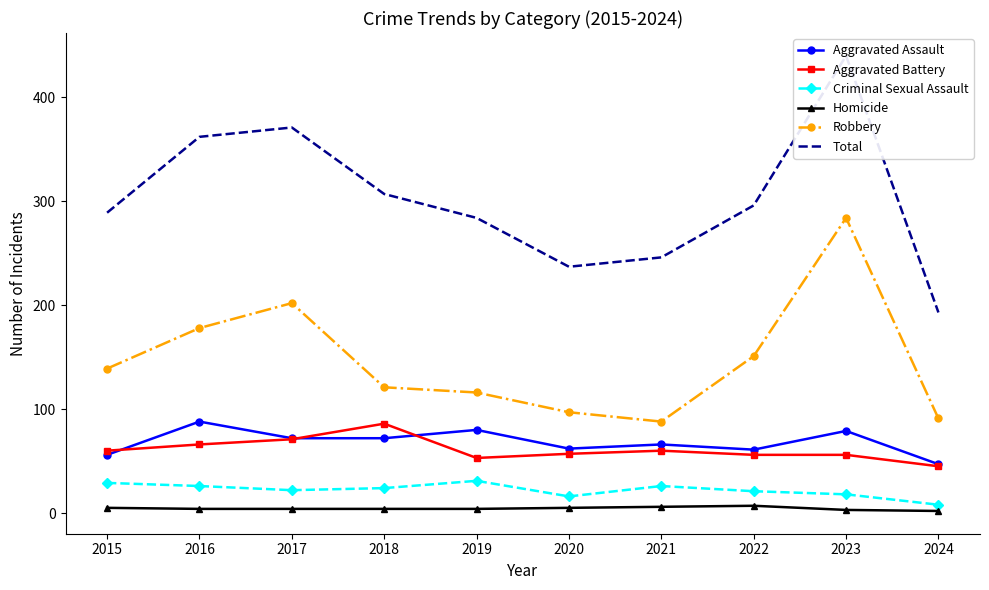

Reading right to left, what are all the values shown in this chart?

Aggravated Assault: 2024=47	2023=79	2022=61	2021=66	2020=62	2019=80	2018=72	2017=72	2016=88	2015=56
Aggravated Battery: 2024=45	2023=56	2022=56	2021=60	2020=57	2019=53	2018=86	2017=71	2016=66	2015=60
Criminal Sexual Assault: 2024=8	2023=18	2022=21	2021=26	2020=16	2019=31	2018=24	2017=22	2016=26	2015=29
Homicide: 2024=2	2023=3	2022=7	2021=6	2020=5	2019=4	2018=4	2017=4	2016=4	2015=5
Robbery: 2024=91	2023=284	2022=151	2021=88	2020=97	2019=116	2018=121	2017=202	2016=178	2015=139
Total: 2024=193	2023=440	2022=296	2021=246	2020=237	2019=284	2018=307	2017=371	2016=362	2015=289